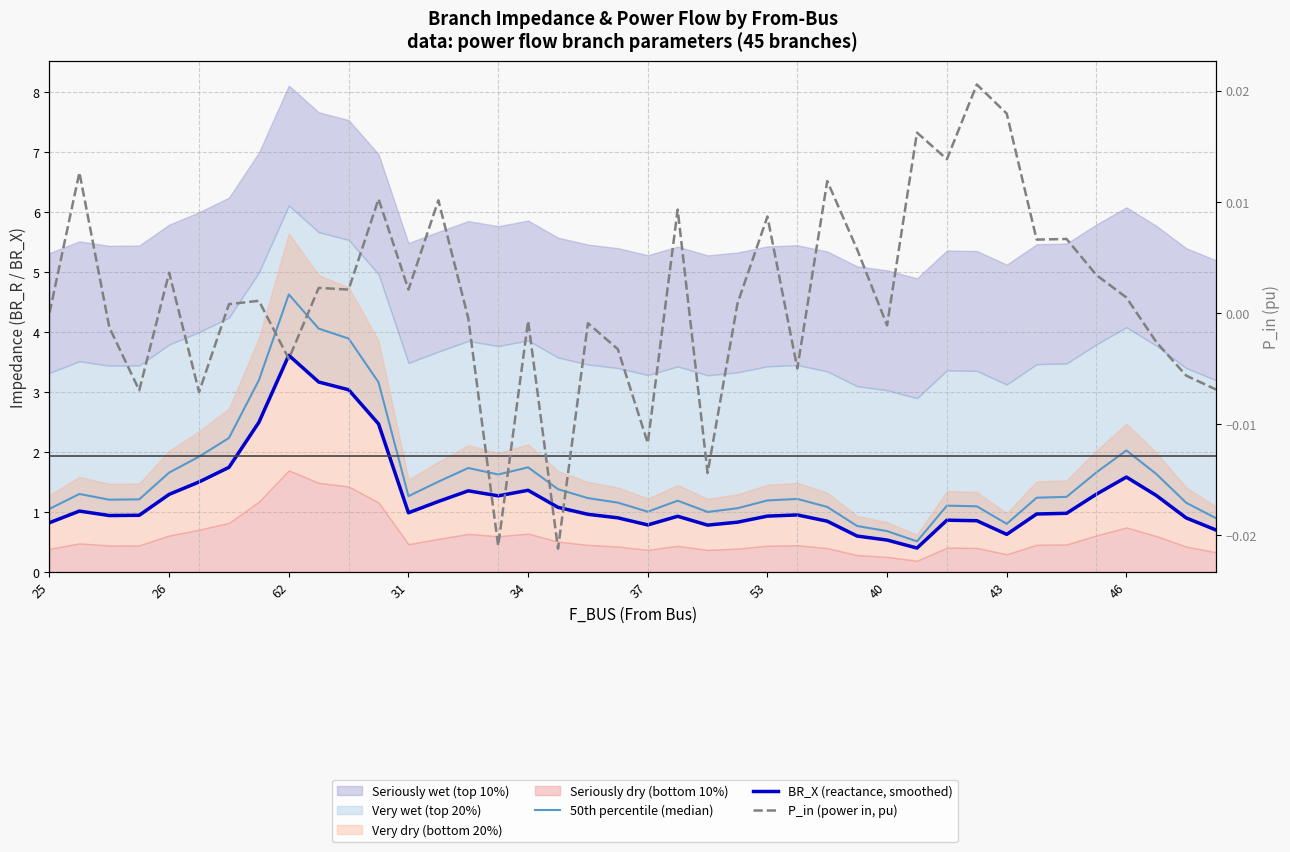

Is it true that P_in (power in, pu) equals 0.0 at 46?

True